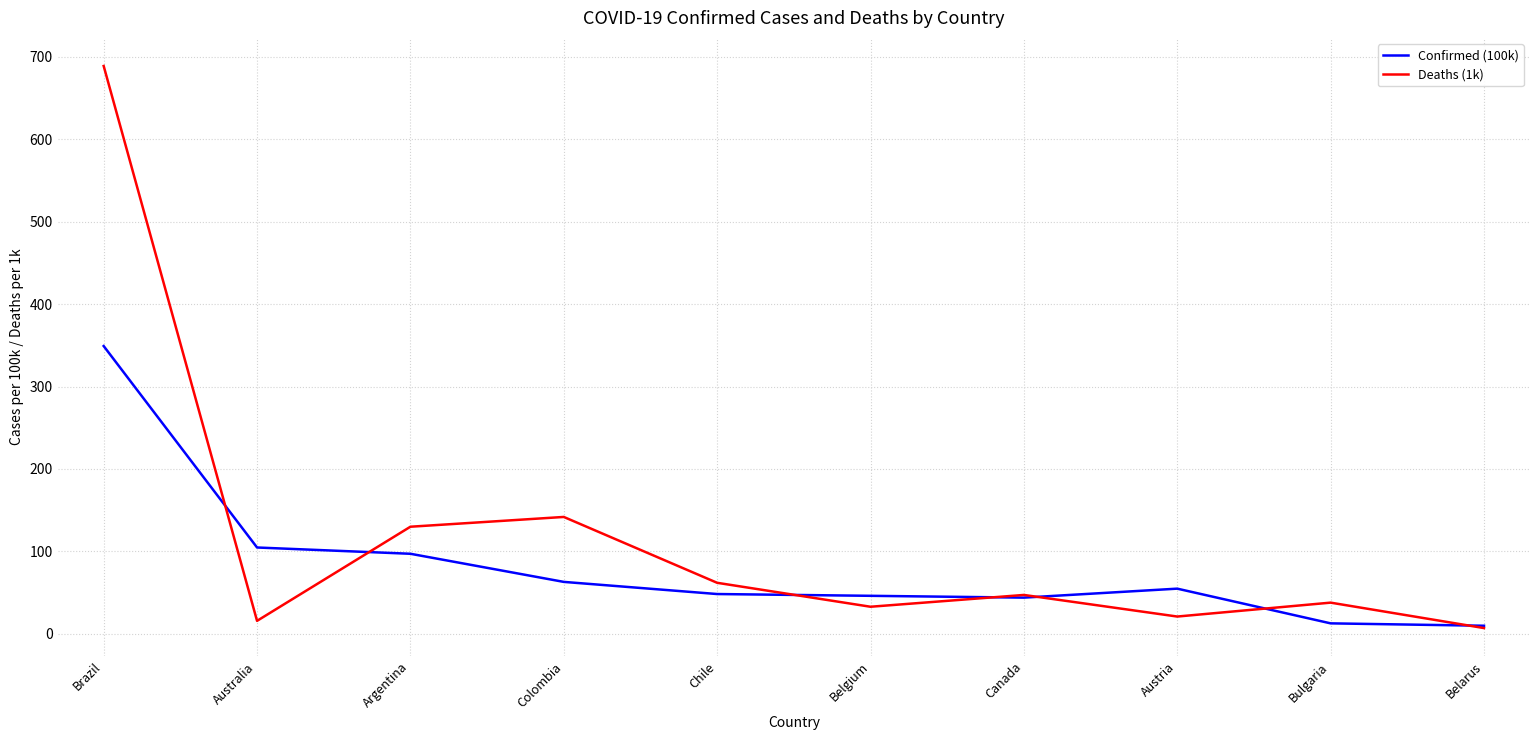

The Confirmed (100k) series shows 97.2 at Argentina. True or false?

True